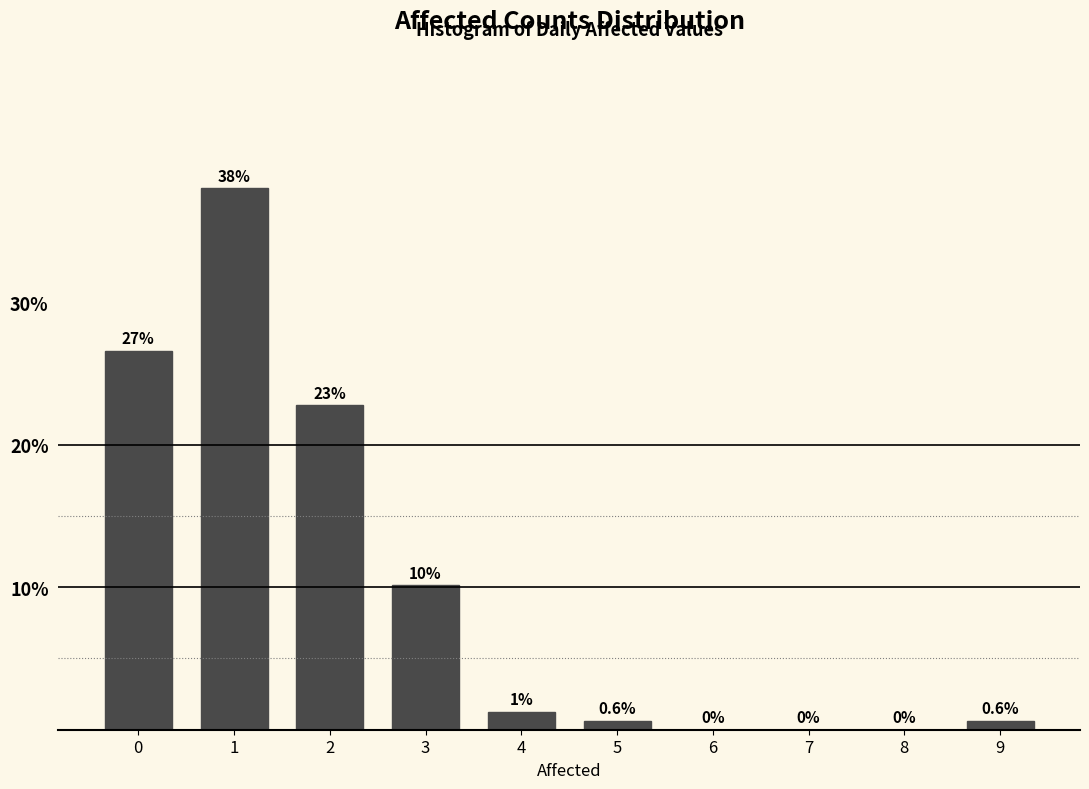

What is the sum of the values at 1 and 7?

38.0